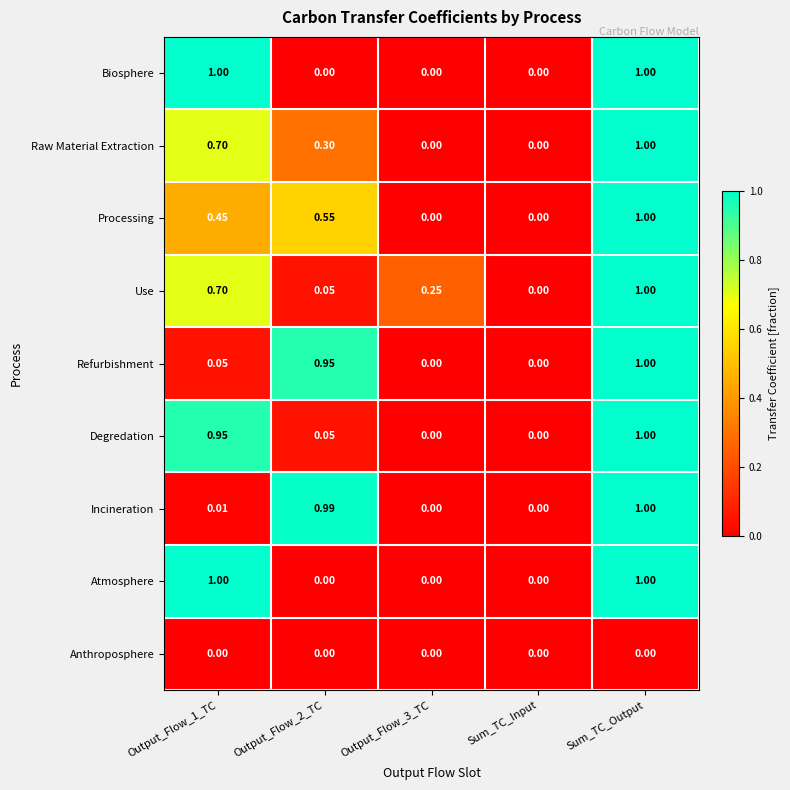

Between Output_Flow_3_TC and Sum_TC_Input, which series saw the biggest shift?

Use